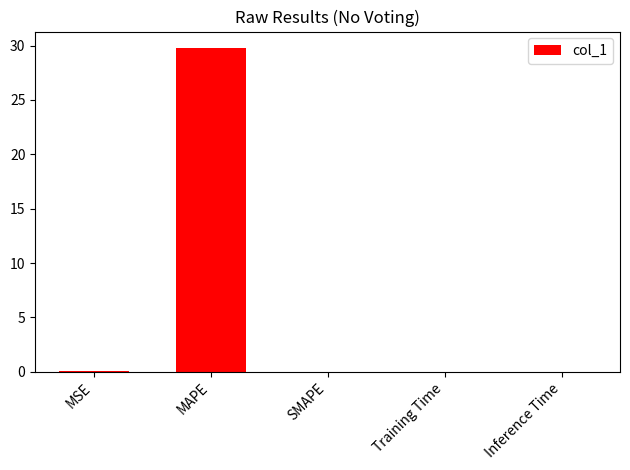

At which category does the chart reach its peak across all series?

MAPE